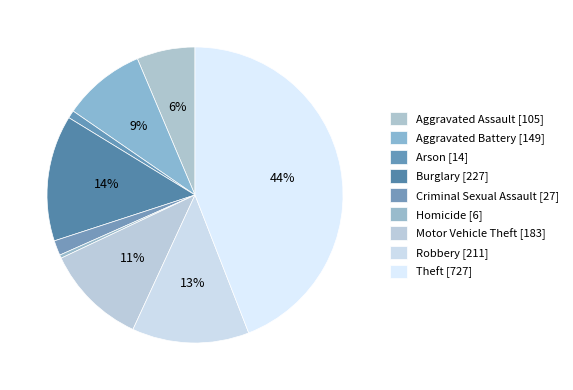

What is the largest slice in the pie chart?

Theft